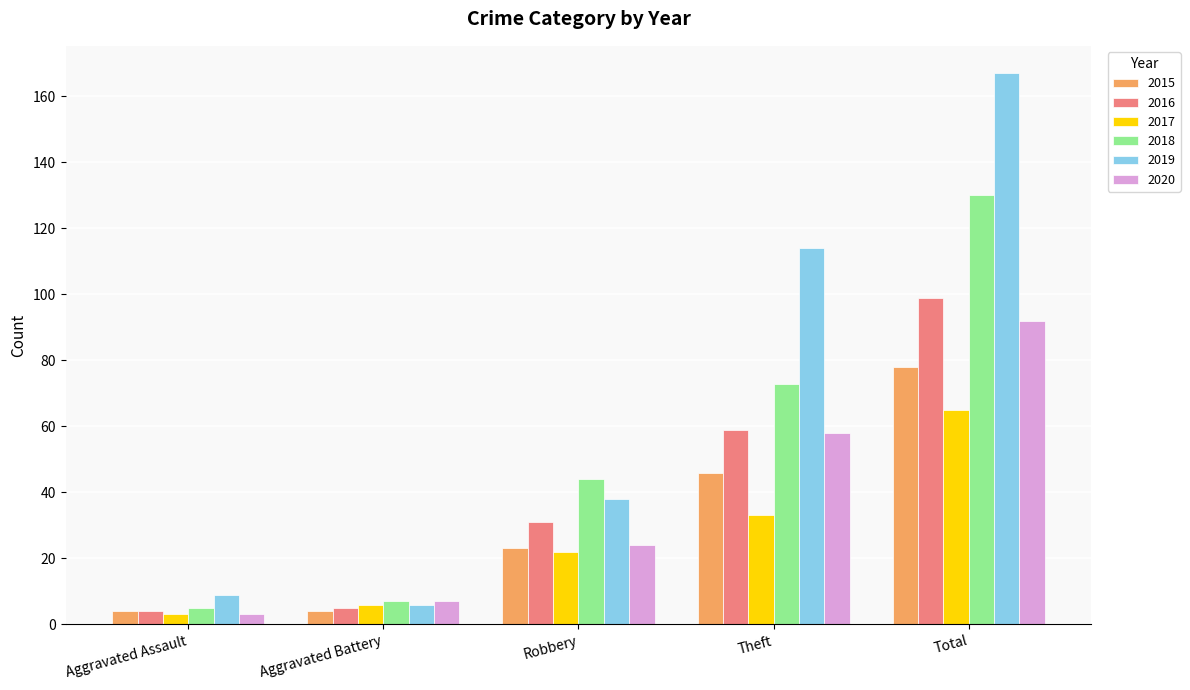

Is it true that 2017 equals 22 at Theft?

False